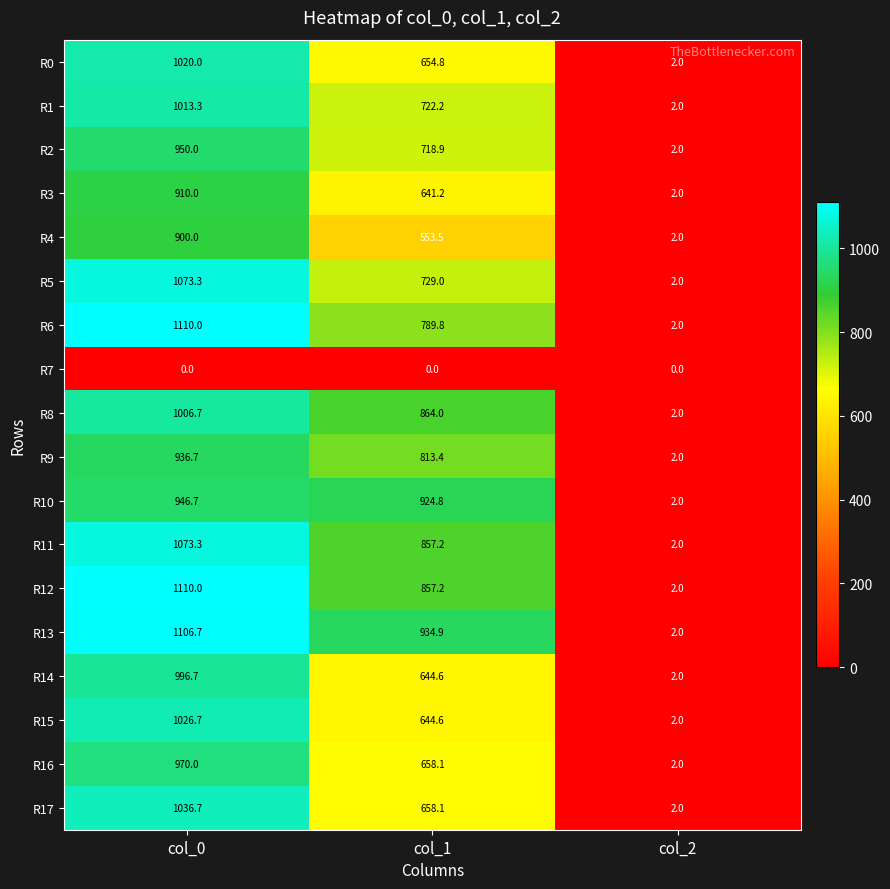

At which label is R5 closest to 537?

col_1